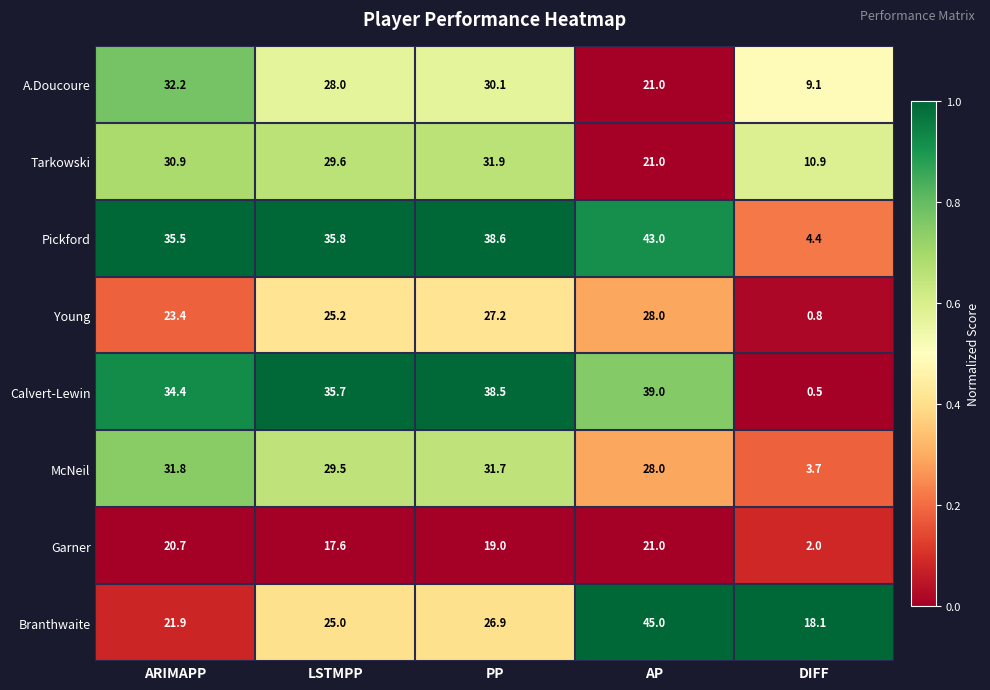

What value does the A.Doucoure series have at PP?

30.1